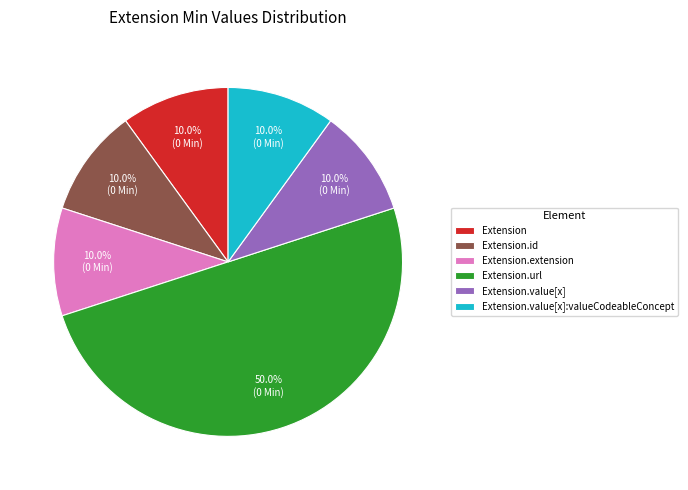

What portion of the pie excludes Extension.id?

90.0%